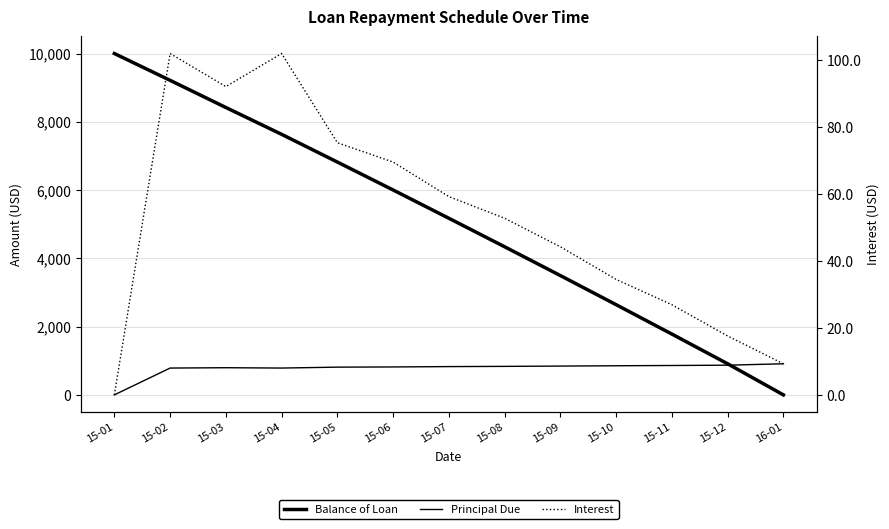

True or false: Principal Due has a value of 1212.9 at 15-08.

False